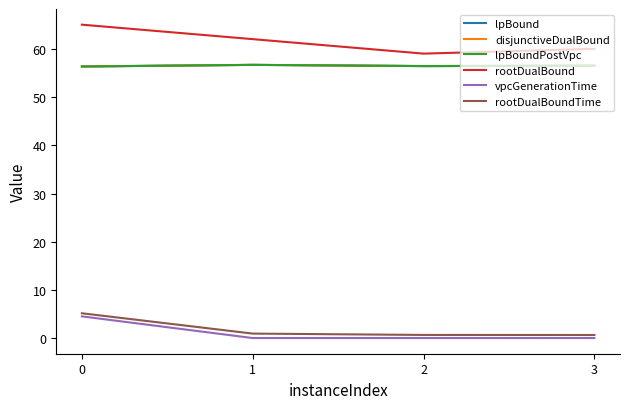

What is the total value across all series at 2?

229.0